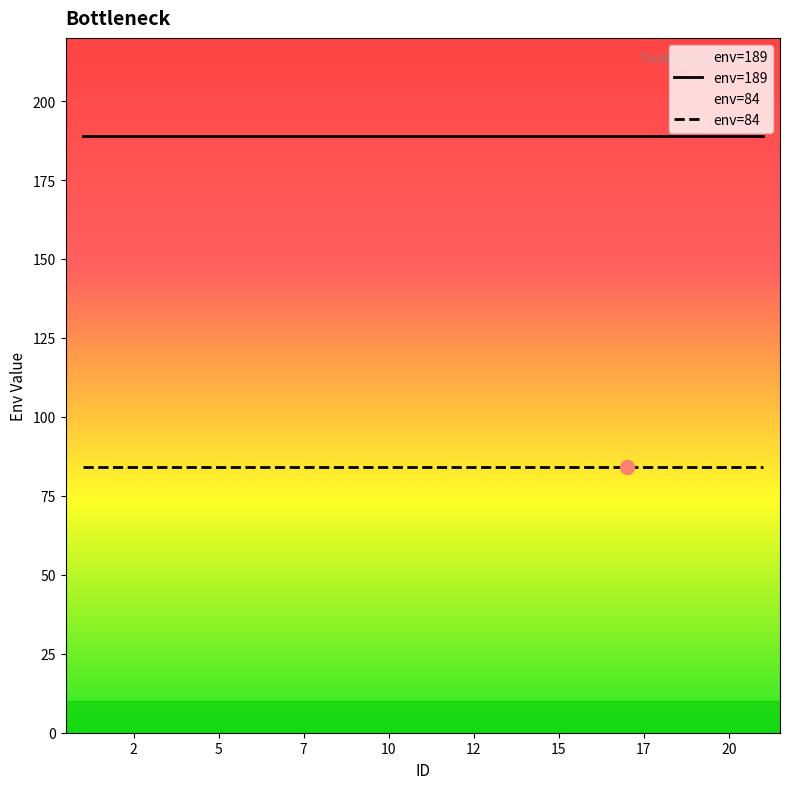

Is it true that env=189 equals 189 at 10?

True